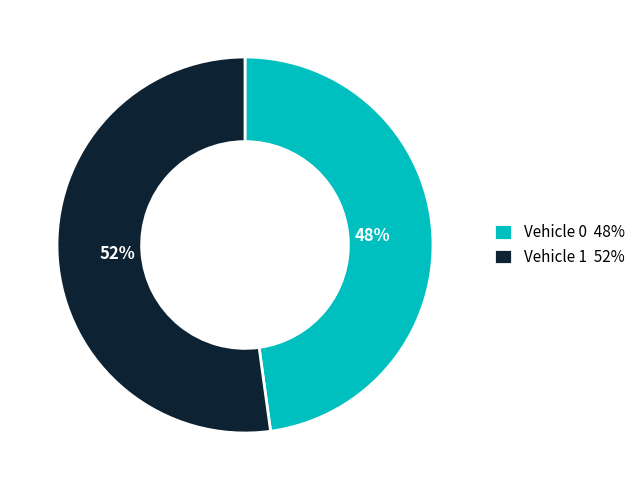

Which category has the smallest portion of the pie?

Vehicle 0